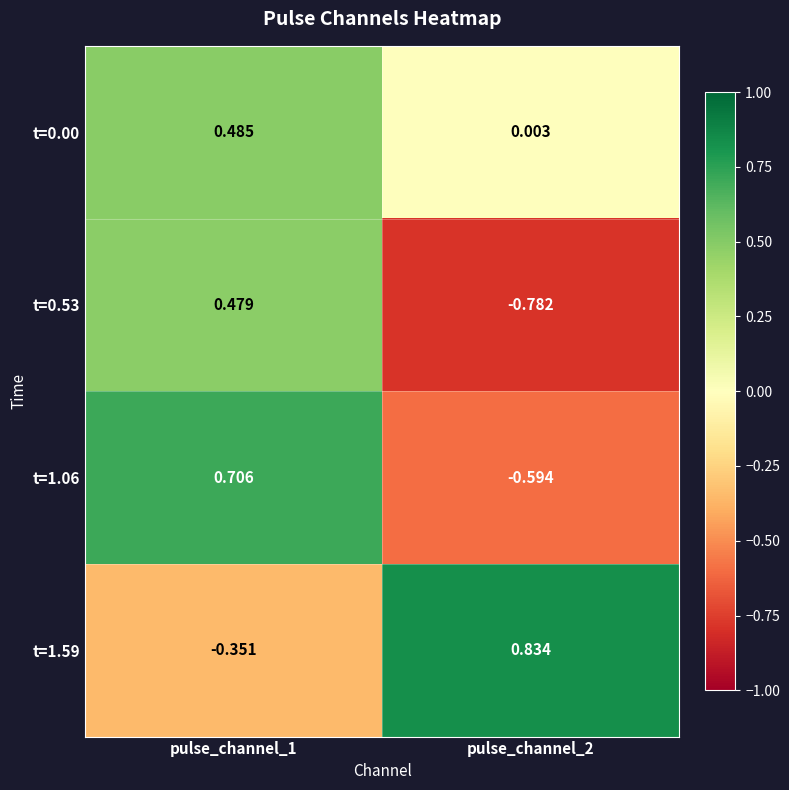

Is the value of t=0.53 at pulse_channel_1 greater than the value of t=1.59 at pulse_channel_1?

Yes